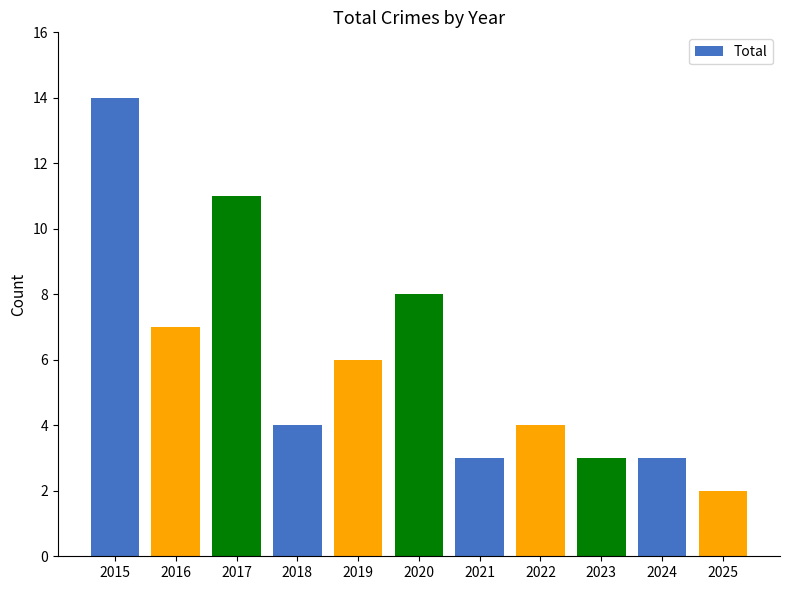

At which category does the chart reach its peak across all series?

2015